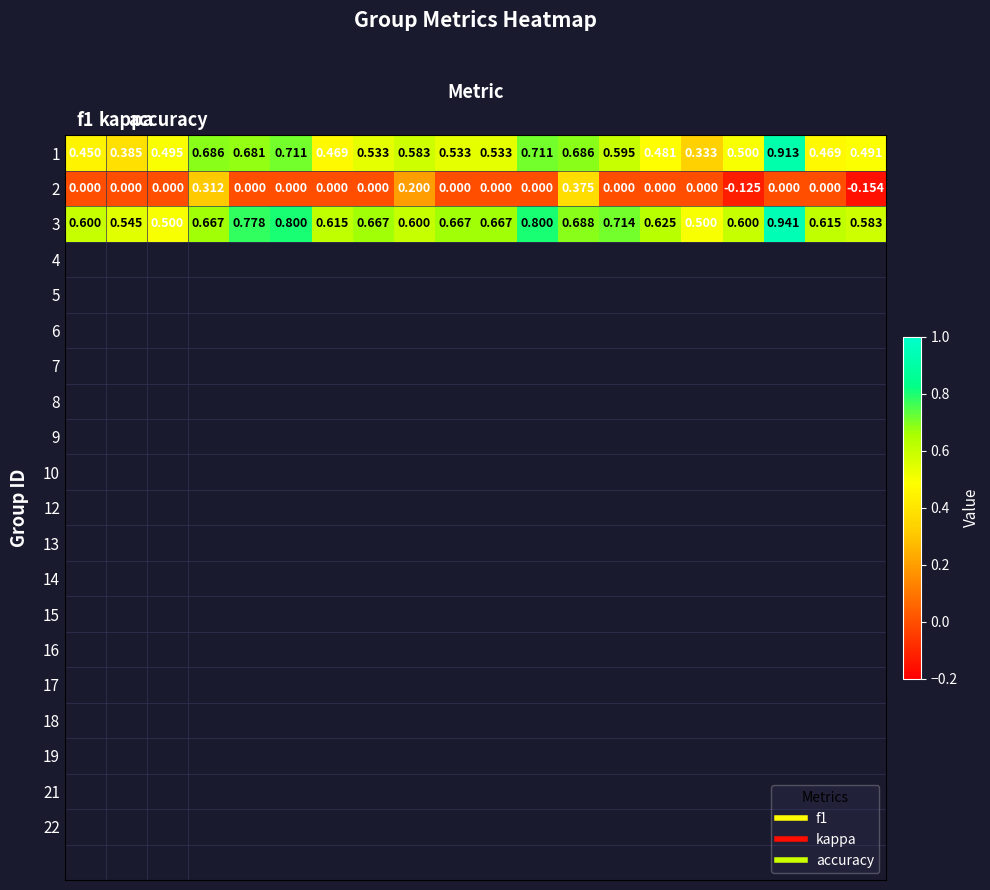

Which series has the largest range (max minus min)?

1